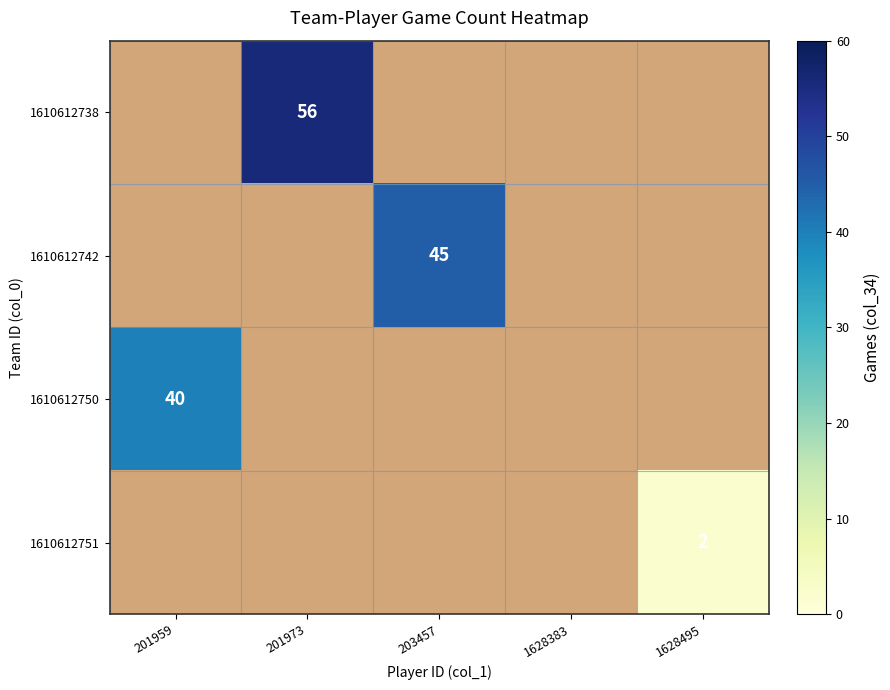

Is it true that 1610612751 equals 2 at 1628495?

True